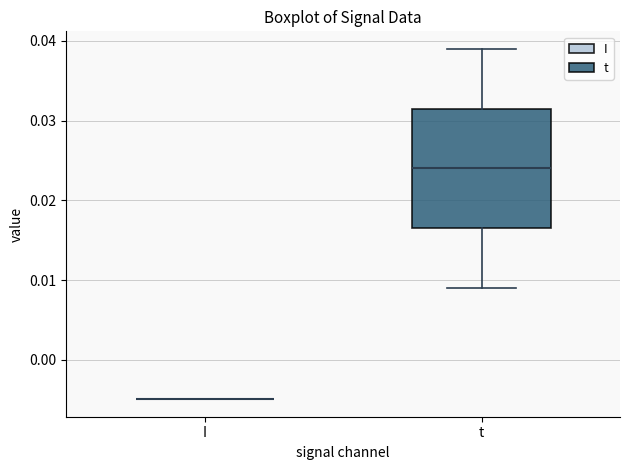

Reading left to right, read every box against the y-axis: the position of its median line, the range the box covers, and the ends of its whiskers. The values are not printed on the chart, so give them approximately, as read against the axis.

I: box collapsed to a line at -0.005, whiskers -0.005 to -0.005
t: median 0.024, box 0.016 to 0.031, whiskers 0.009 to 0.039